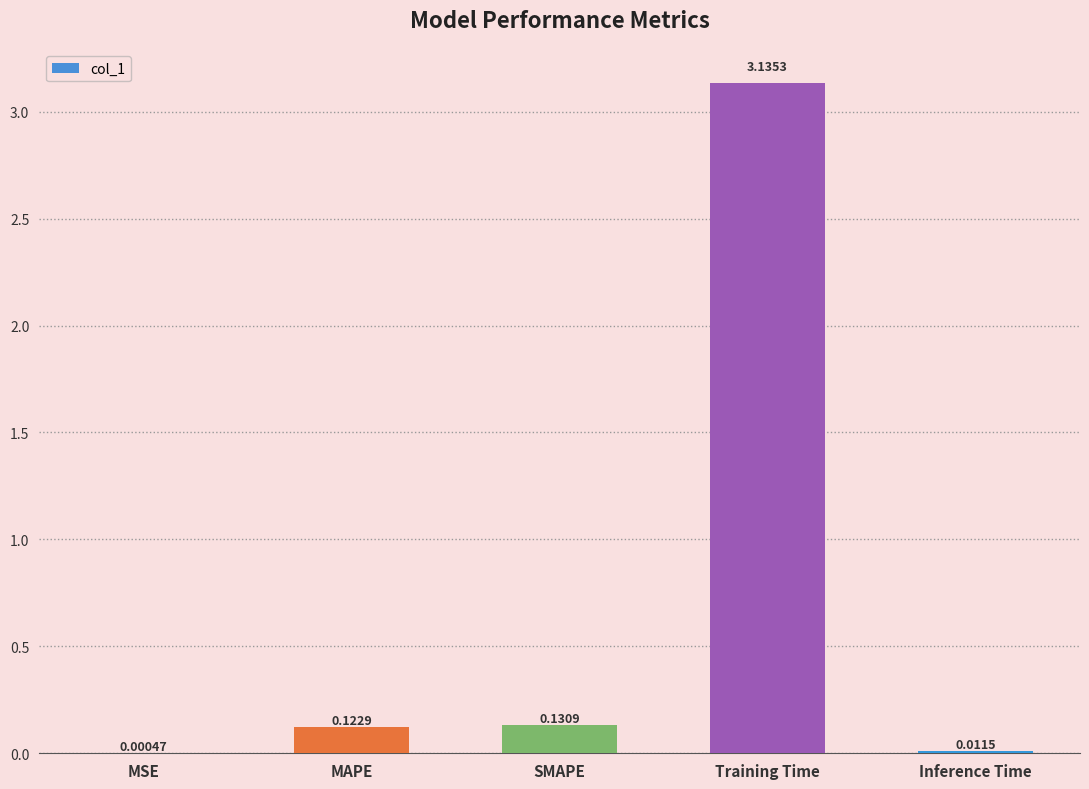

Which label corresponds to the largest value in the chart?

Training Time